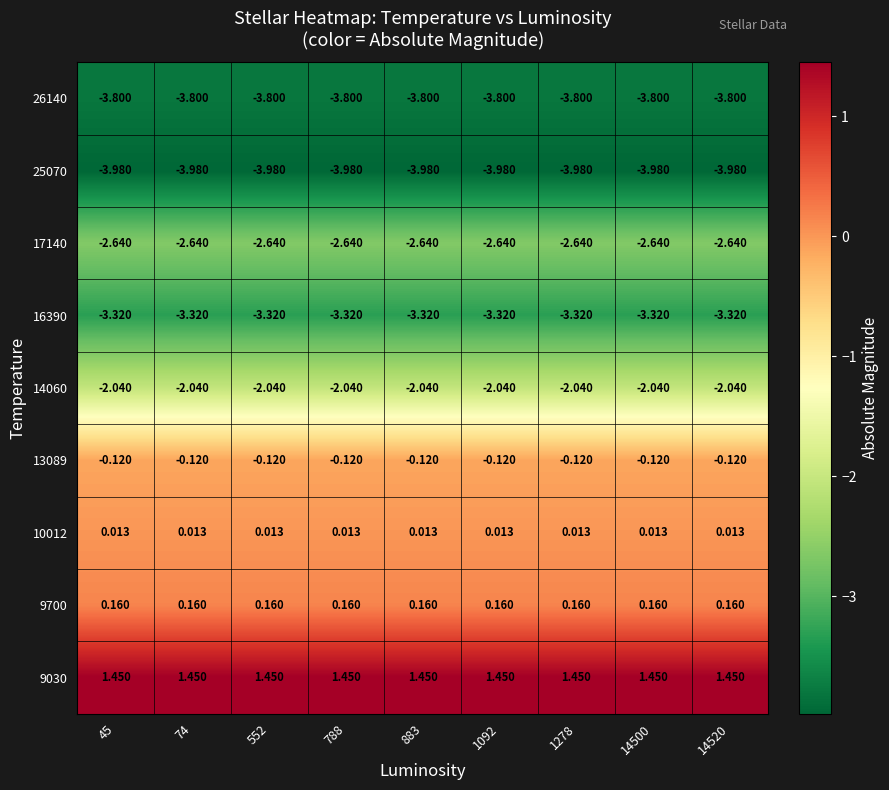

Is the value of 26140 at 45 greater than the value of 9030 at 74?

No